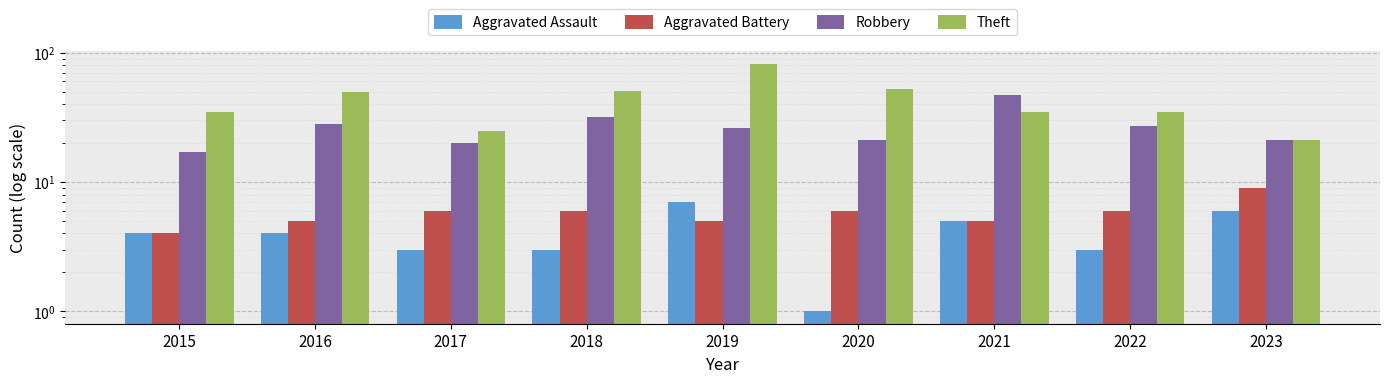

Which series has the largest total across all categories?

Theft